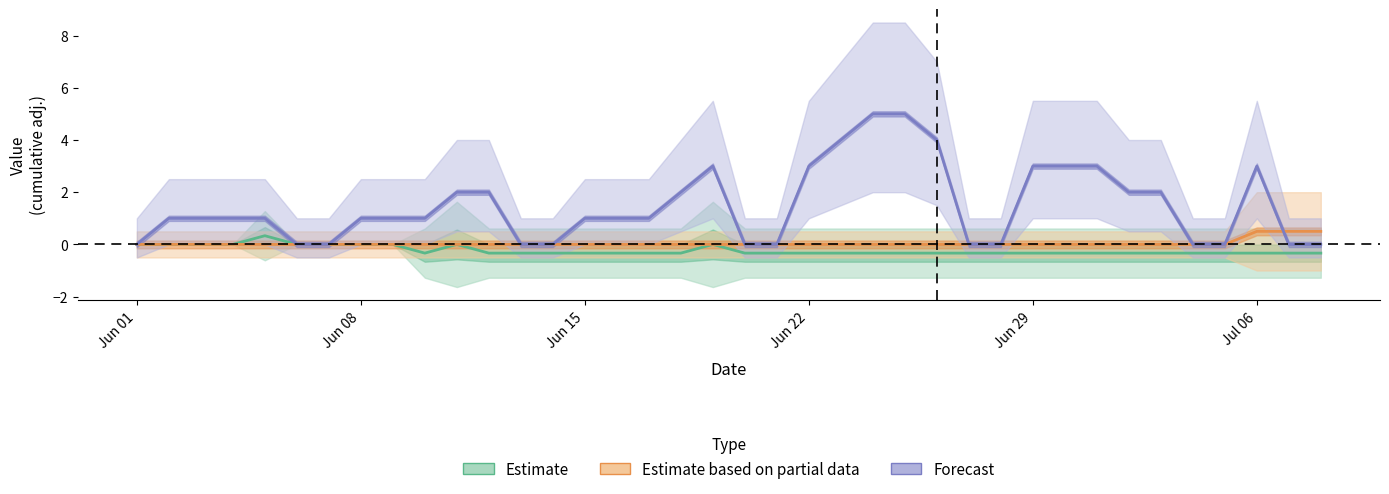

How many series are shown in this chart?

3